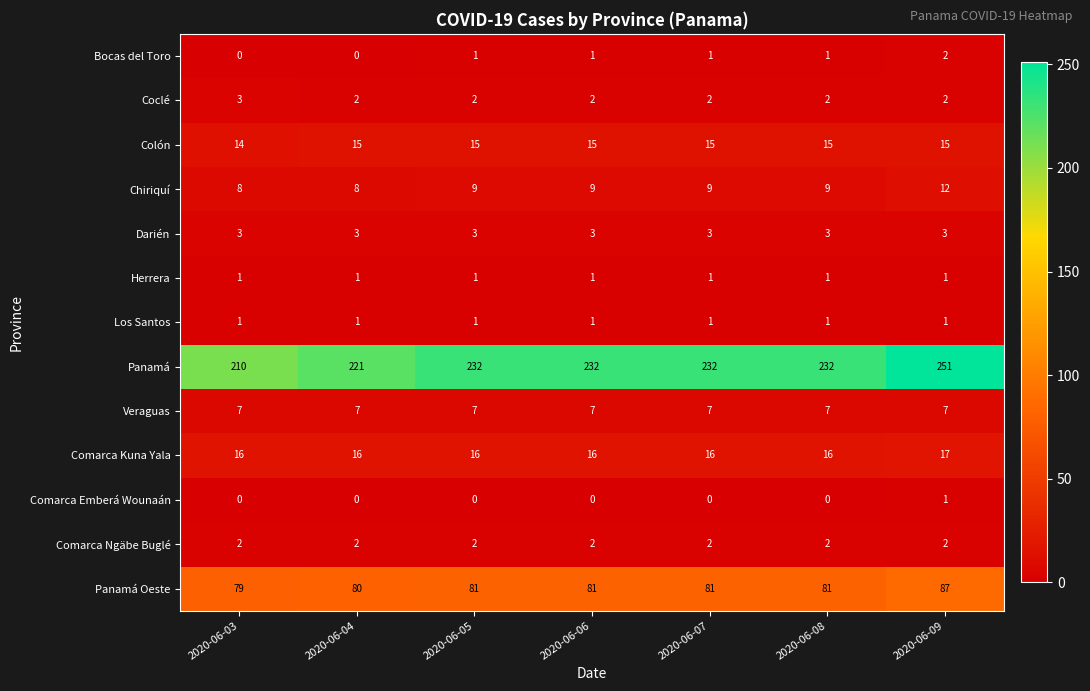

How many Panamá Oeste values are between 80 and 81?

5